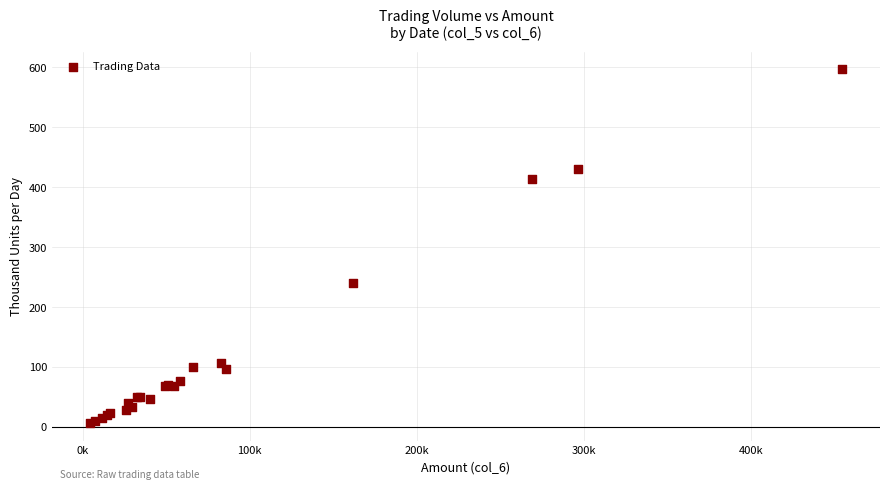

What Y value in the scatter plot is closest to 301?

241